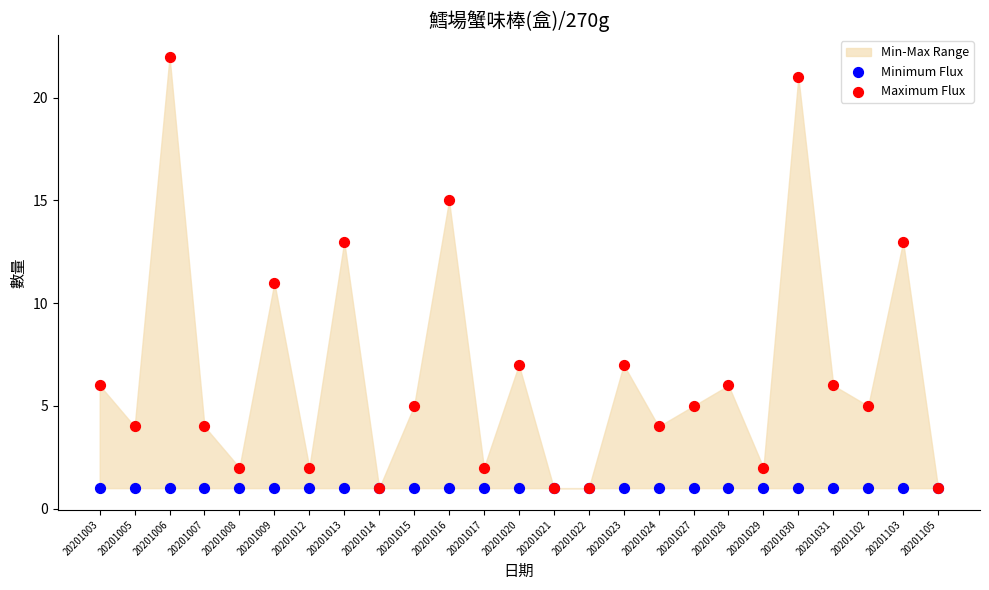

Which series has the widest spread of Y values?

Maximum Flux